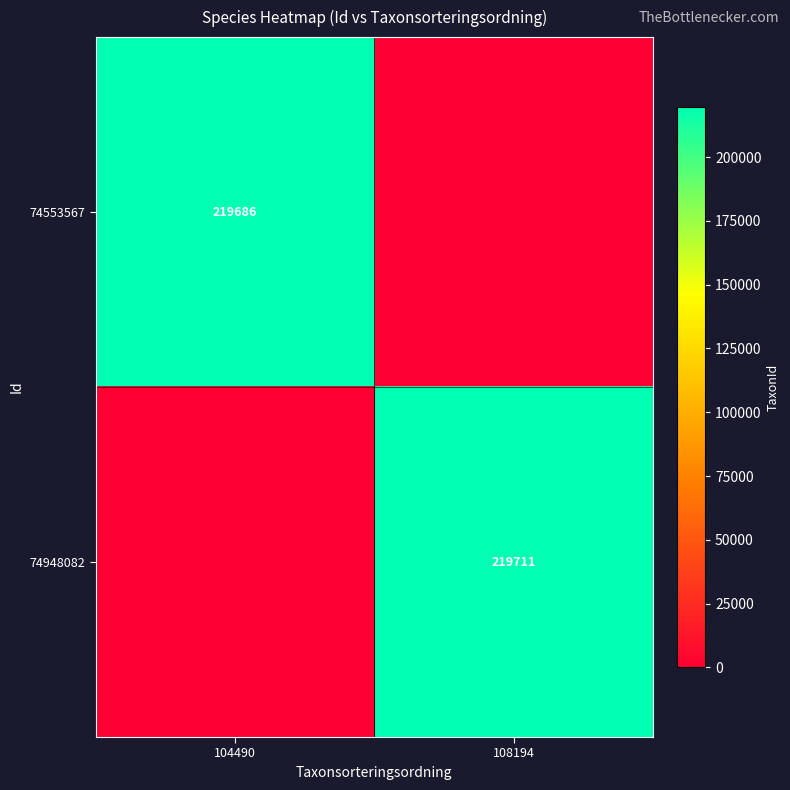

The value of 74948082 at 108194 is 219711. True or false?

True